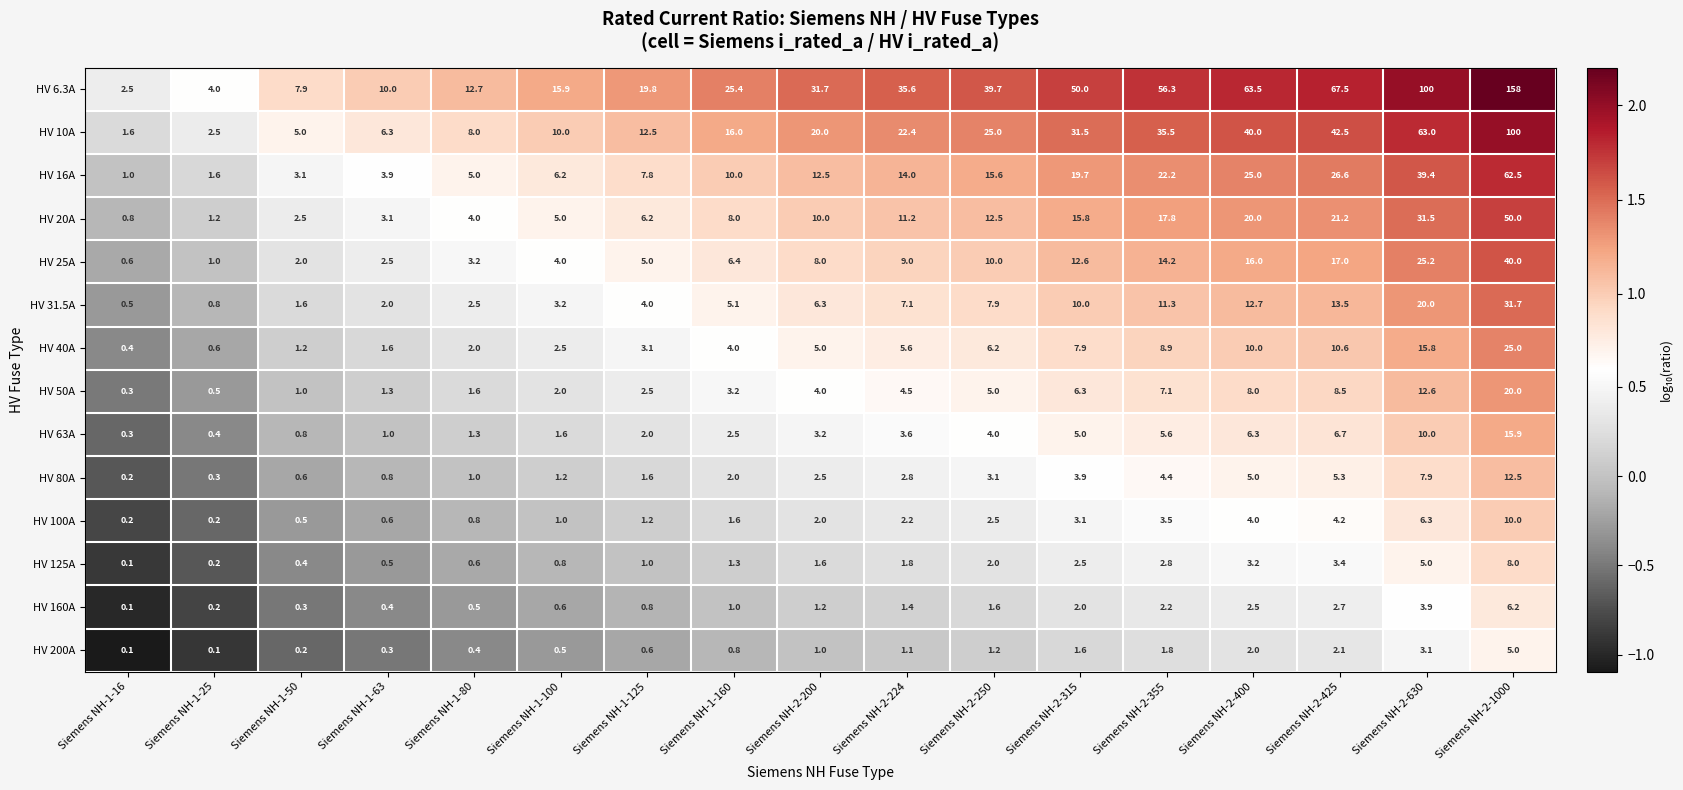

Which series has the largest range (max minus min)?

HV 6.3A